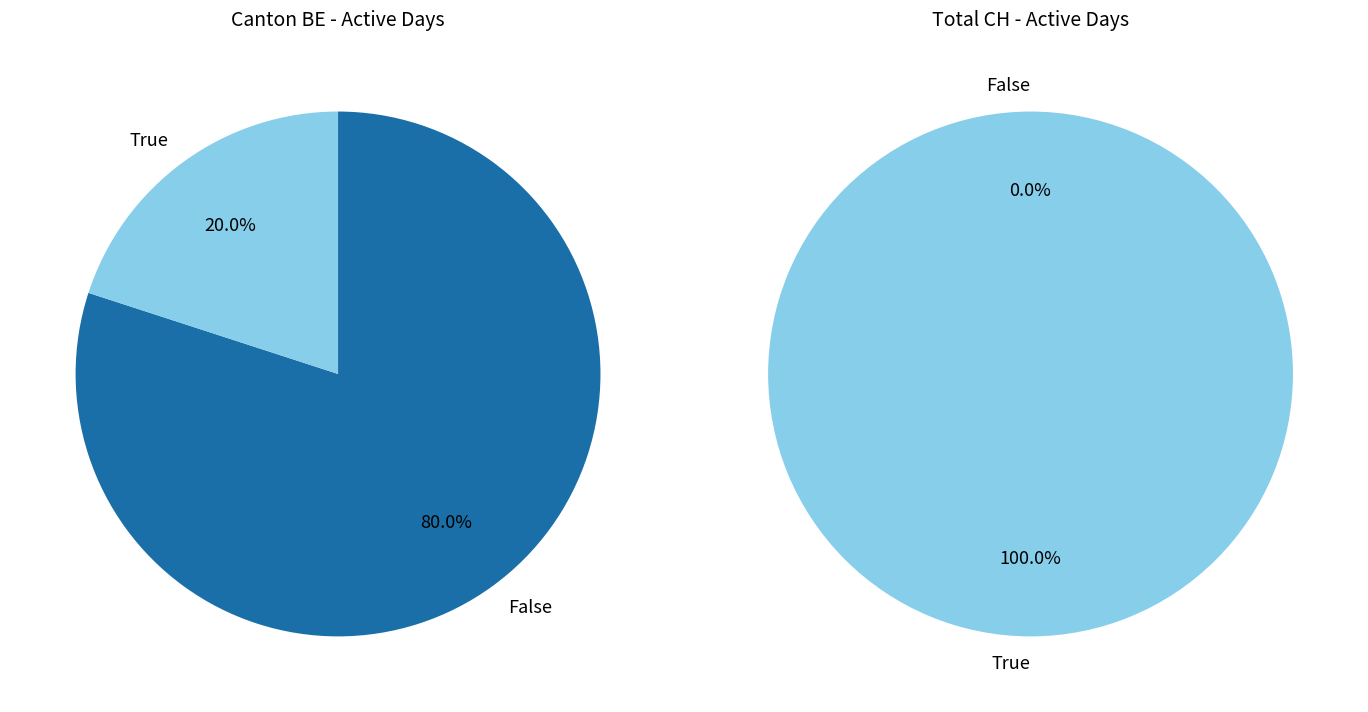

Does 20 represent more than half of the total?

No